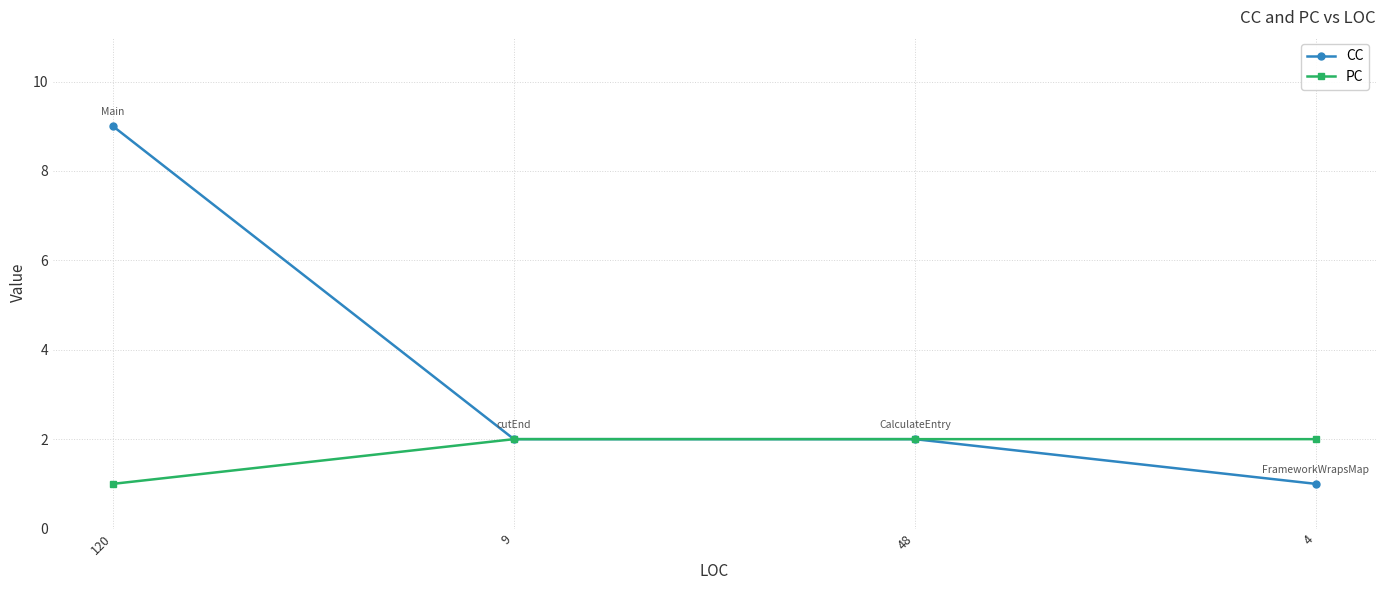

What is the average value of the PC series?

2